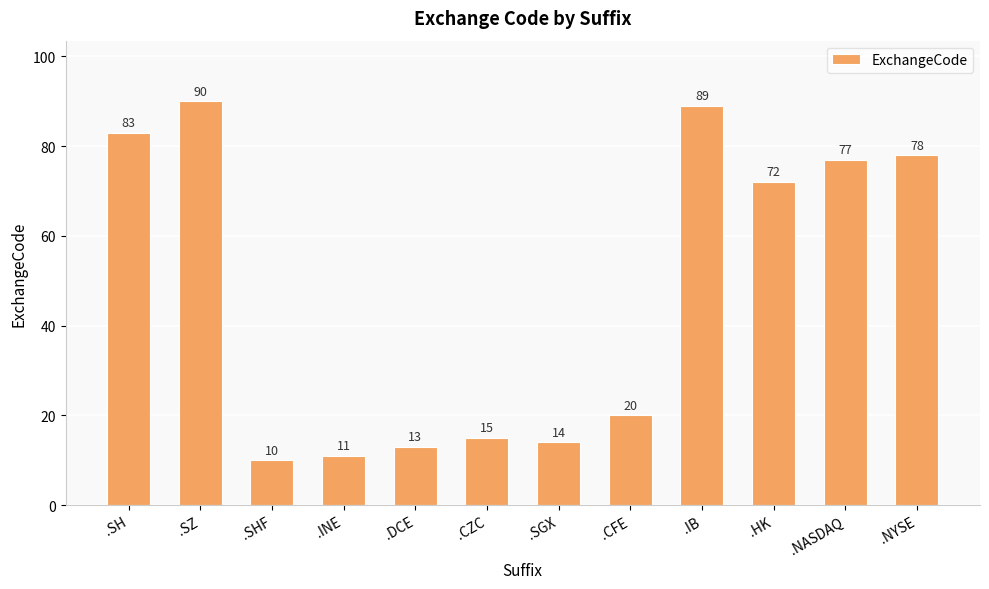

What is the label of the 5th bar from the left?

.DCE